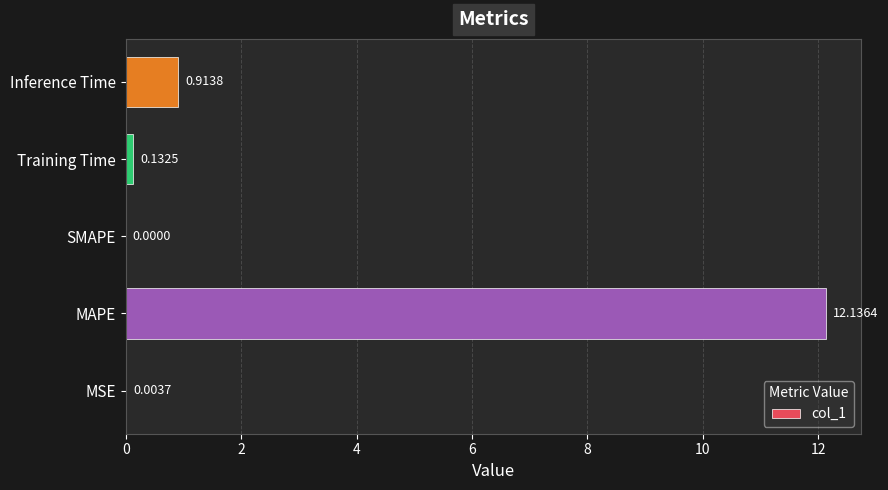

Which label corresponds to the largest value in the chart?

MAPE